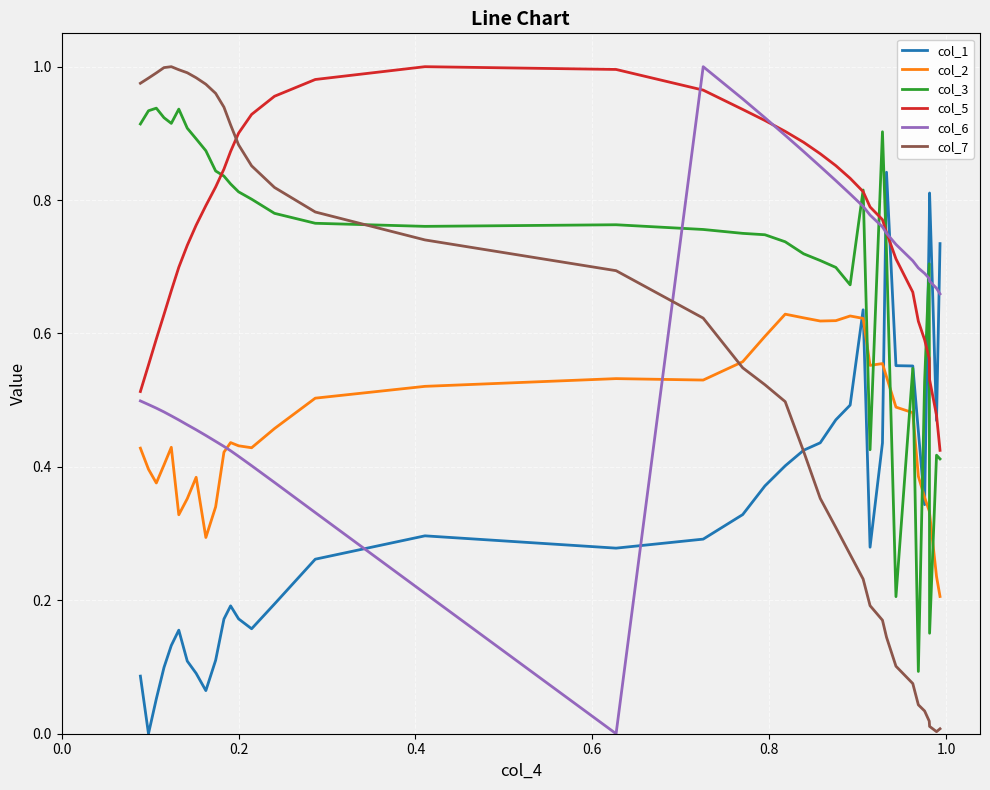

List the series in order of their overall mean, lowest first.

col_1, col_2, col_7, col_6, col_3, col_5